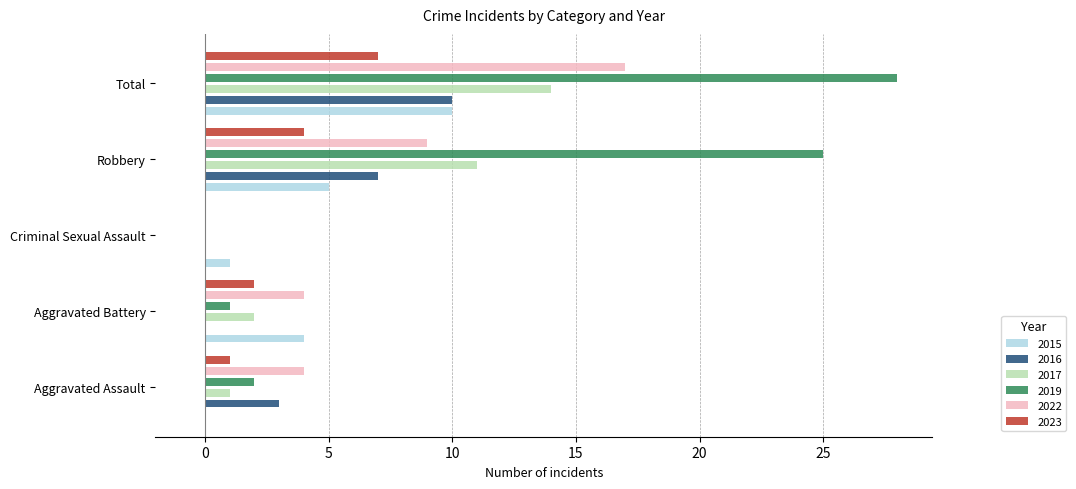

Between Robbery and Total, which is larger?

Total